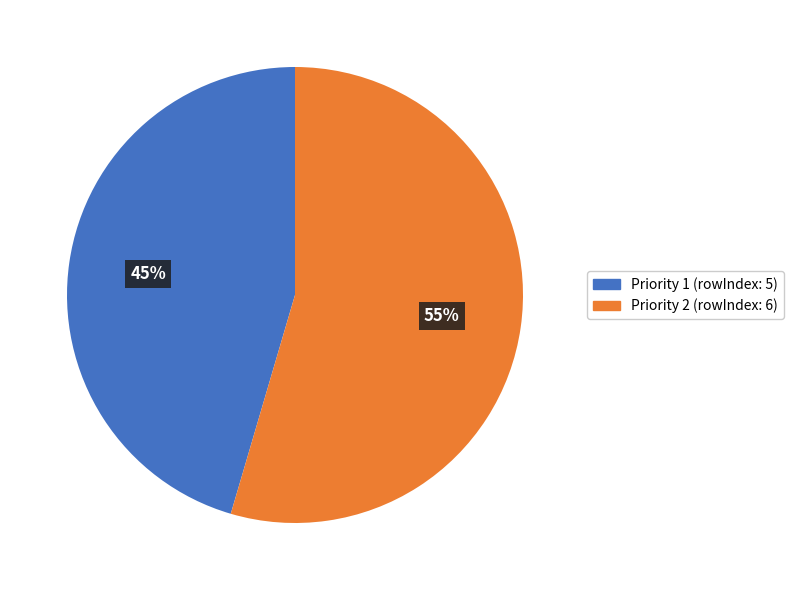

What is the majority slice?

Priority 2 (rowIndex: 6)